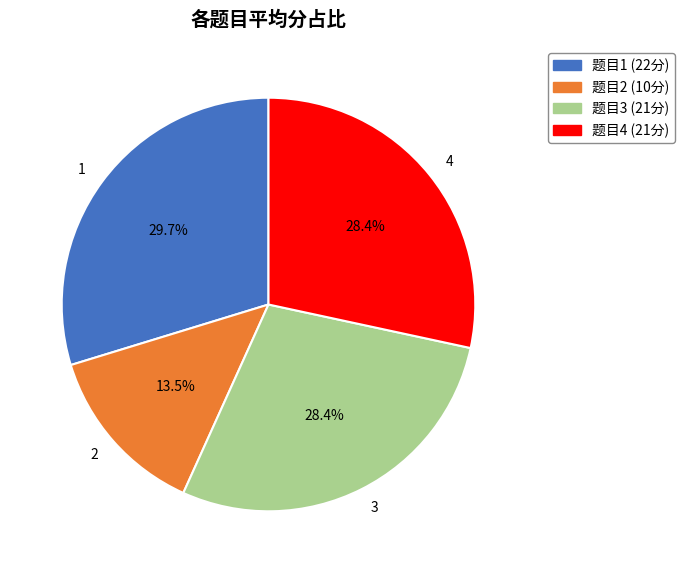

What percentage is the 3 slice, to the nearest percent?

28%